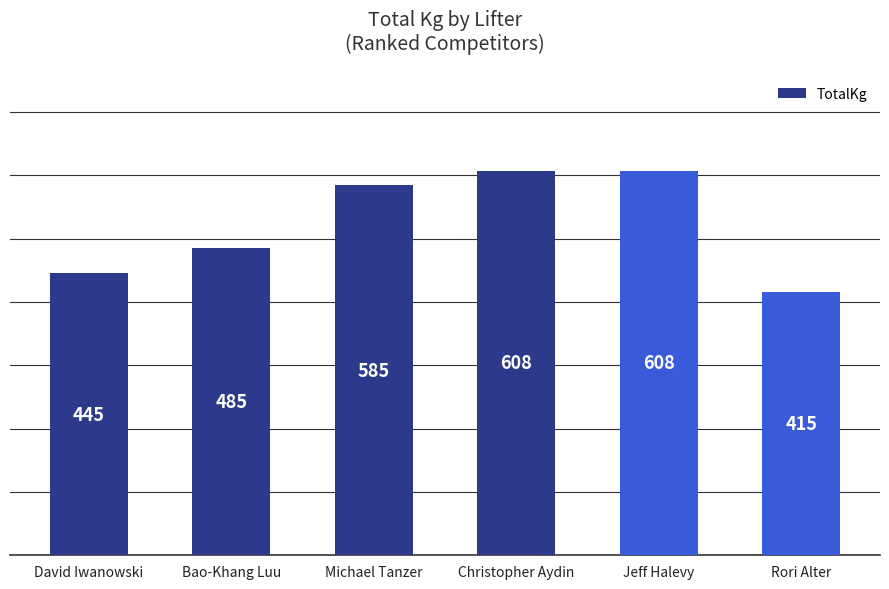

Where is the data nearest to the value 511?

Bao-Khang Luu